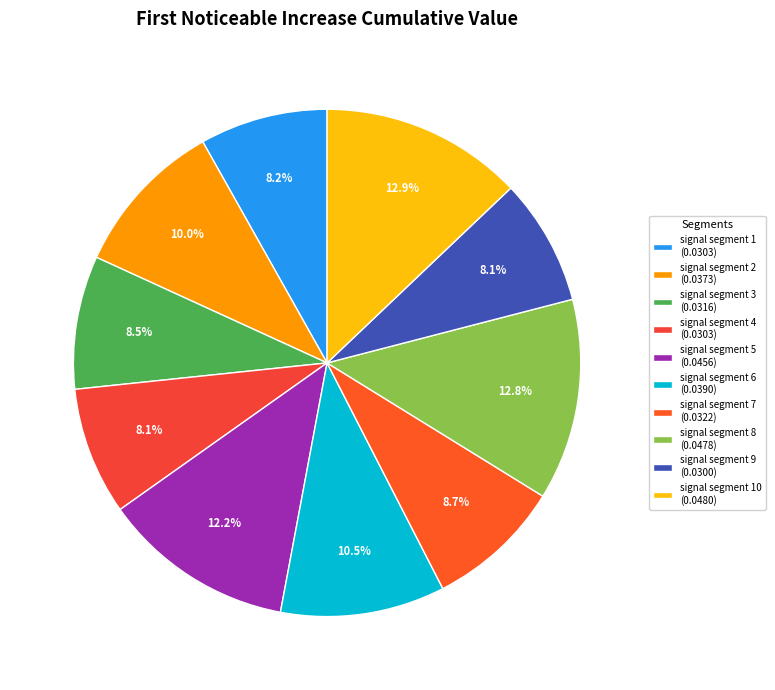

To the nearest percent, what is the difference between the largest and smallest slice percentages?

5%